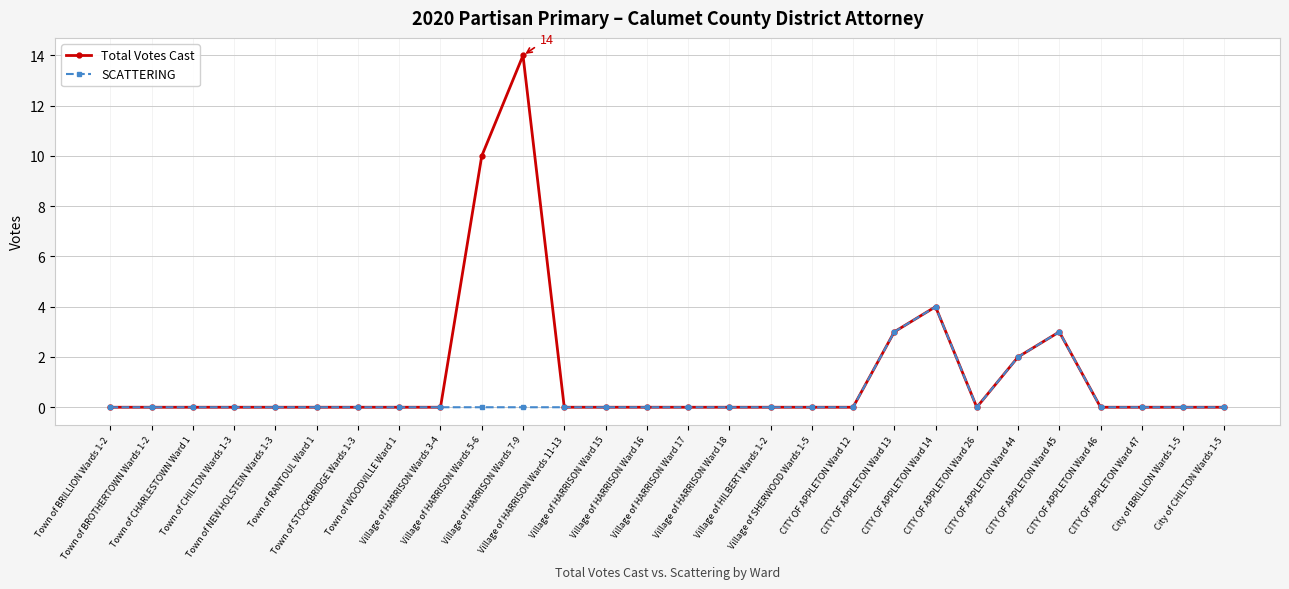

The value of Total Votes Cast at Village of HILBERT Wards 1-2 is 6. True or false?

False